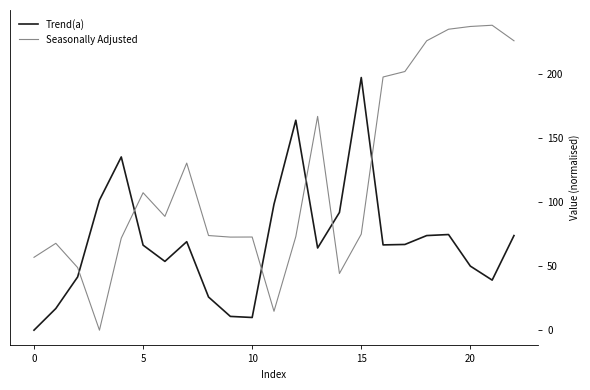

What is the average value of the Seasonally Adjusted series?

118.5